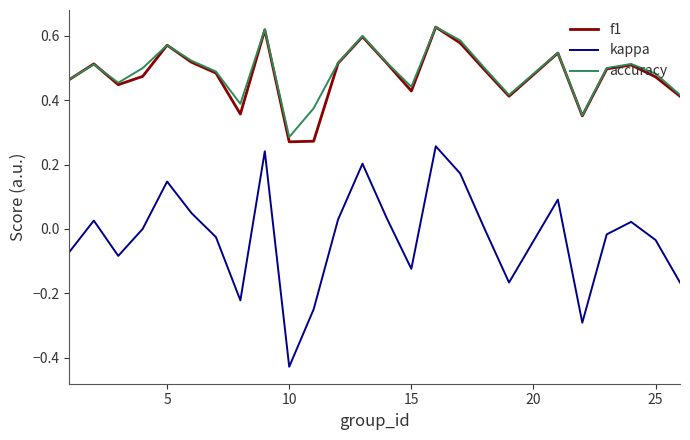

Count the accuracy values in the range 0 to 1.

25